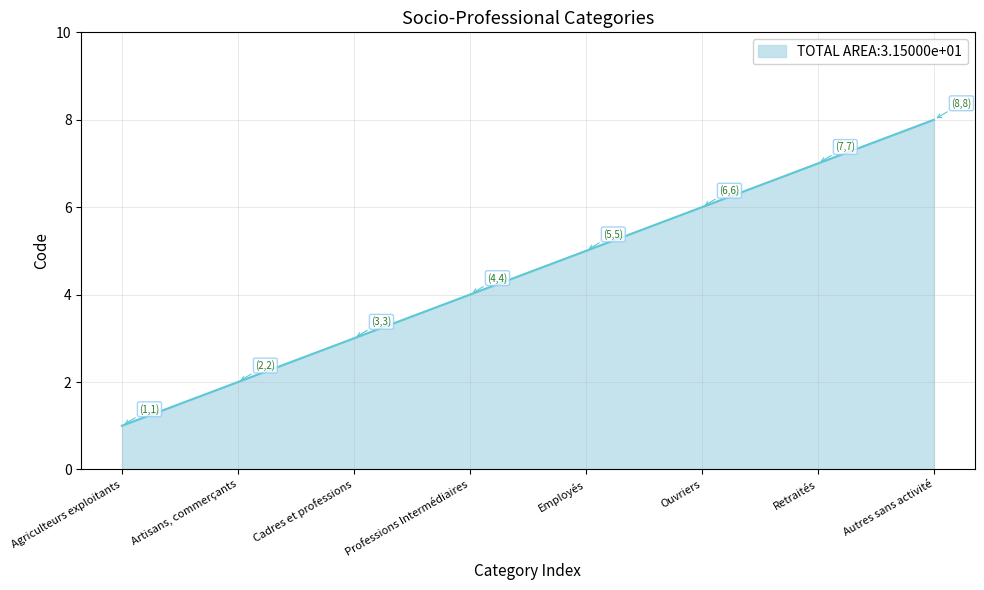

Approximately how many times larger is the value at Cadres et professions compared to Agriculteurs exploitants?

3.0